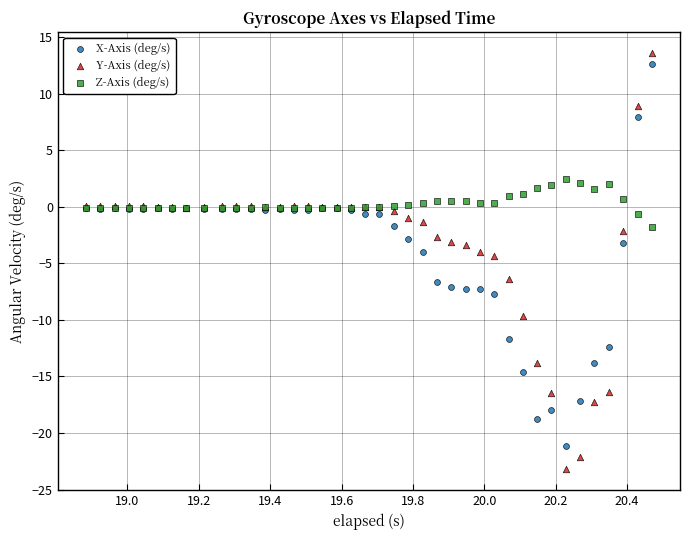

What are all the series names shown in the legend?

X-Axis (deg/s), Y-Axis (deg/s), Z-Axis (deg/s)